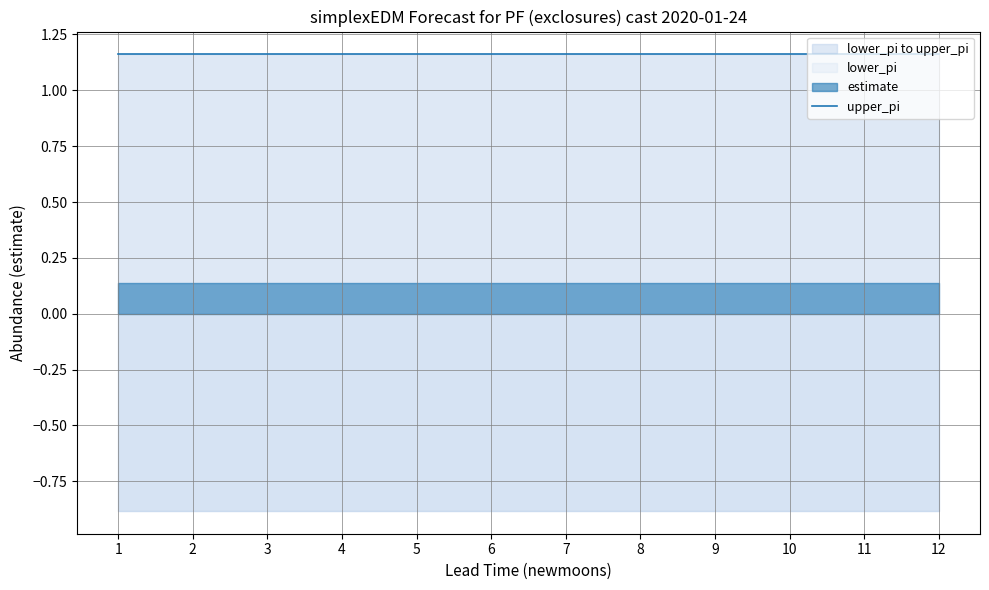

Reading right to left, what are all the values shown in this chart?

estimate: 0.1	0.1	0.1	0.1	0.1	0.1	0.1	0.1	0.1	0.1	0.1	0.1
upper_pi: 1.2	1.2	1.2	1.2	1.2	1.2	1.2	1.2	1.2	1.2	1.2	1.2
lower_pi: -0.9	-0.9	-0.9	-0.9	-0.9	-0.9	-0.9	-0.9	-0.9	-0.9	-0.9	-0.9
lead_time_newmoons: 12.0	11.0	10.0	9.0	8.0	7.0	6.0	5.0	4.0	3.0	2.0	1.0
newmoonnumber: 538.0	537.0	536.0	535.0	534.0	533.0	532.0	531.0	530.0	529.0	528.0	527.0